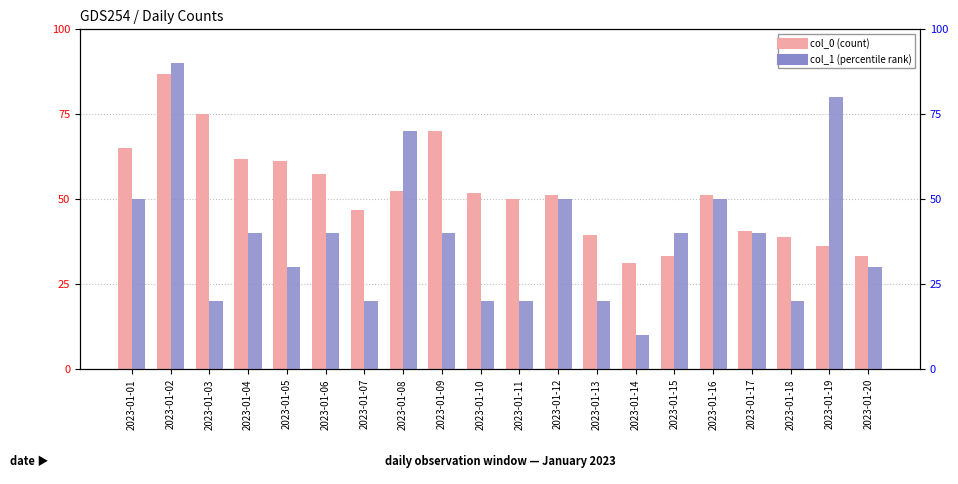

What is the total value across all series at 2023-01-20?

63.1